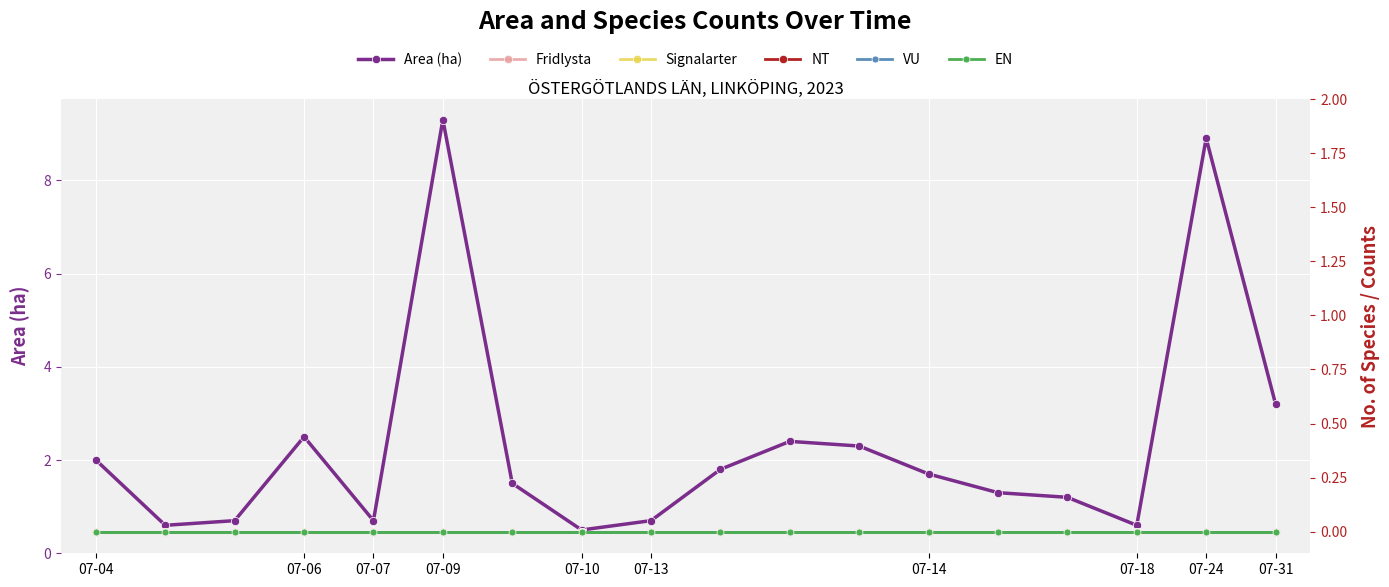

What is the greatest value displayed?

9.3